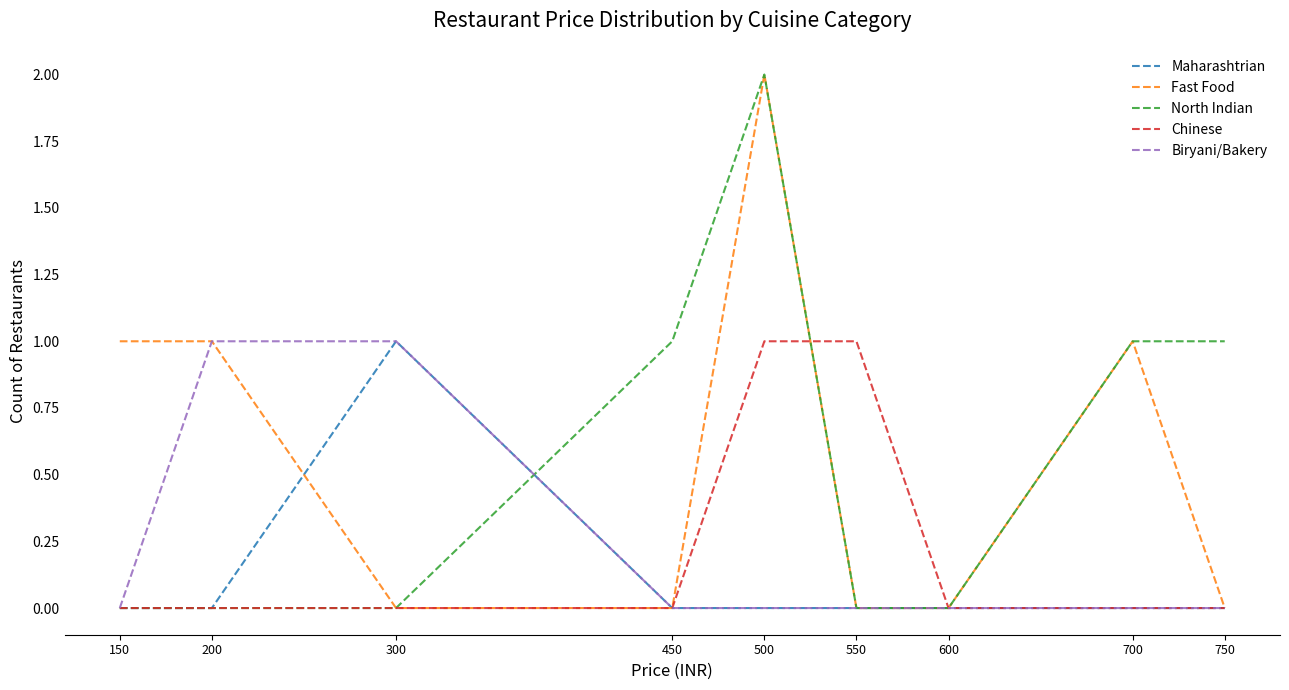

At which category does the chart reach its peak across all series?

500